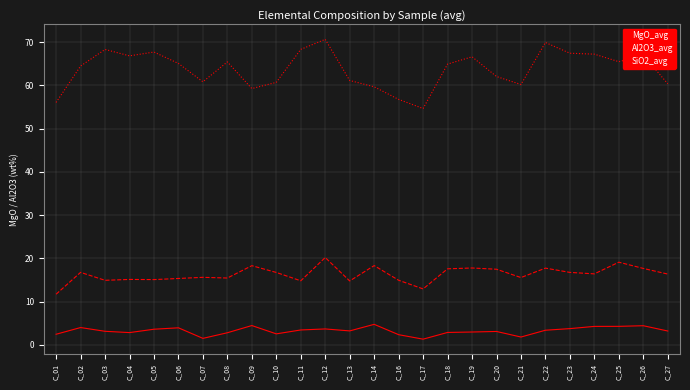

What is the spread (max minus min) of values at C_08?

62.7